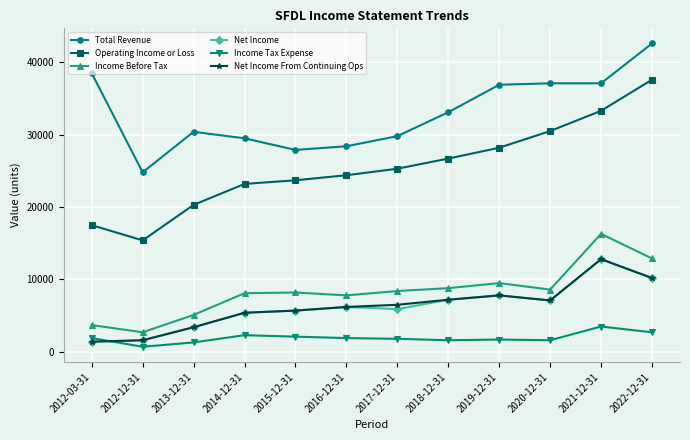

True or false: Operating Income or Loss and Total Revenue cross at least once.

False